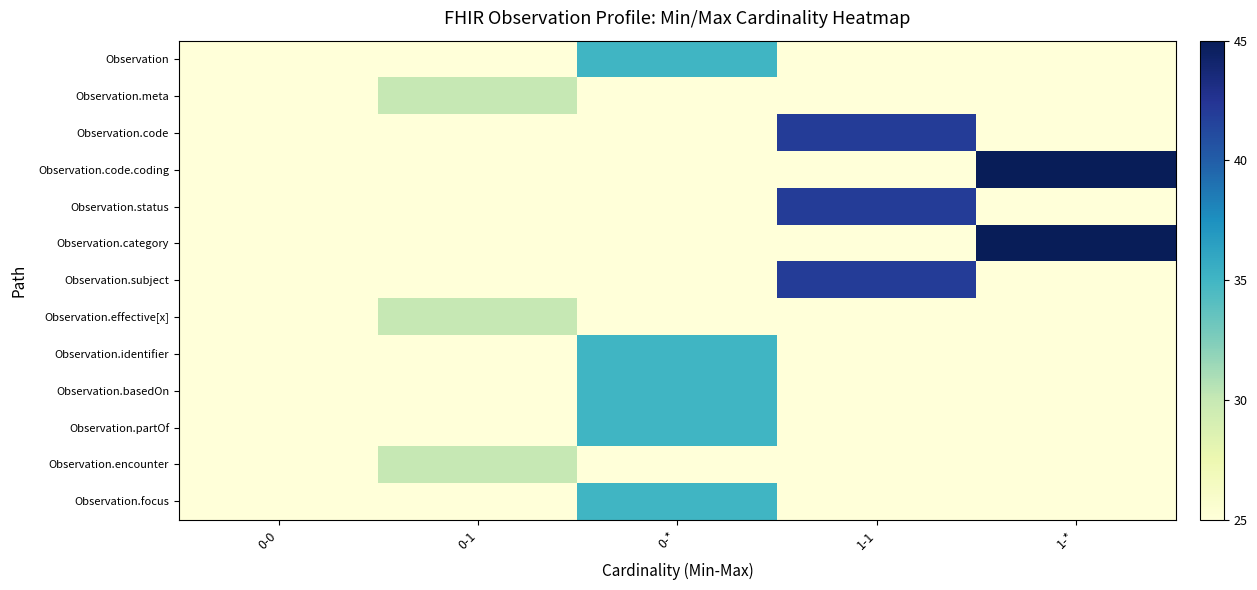

How many series are shown in this chart?

13